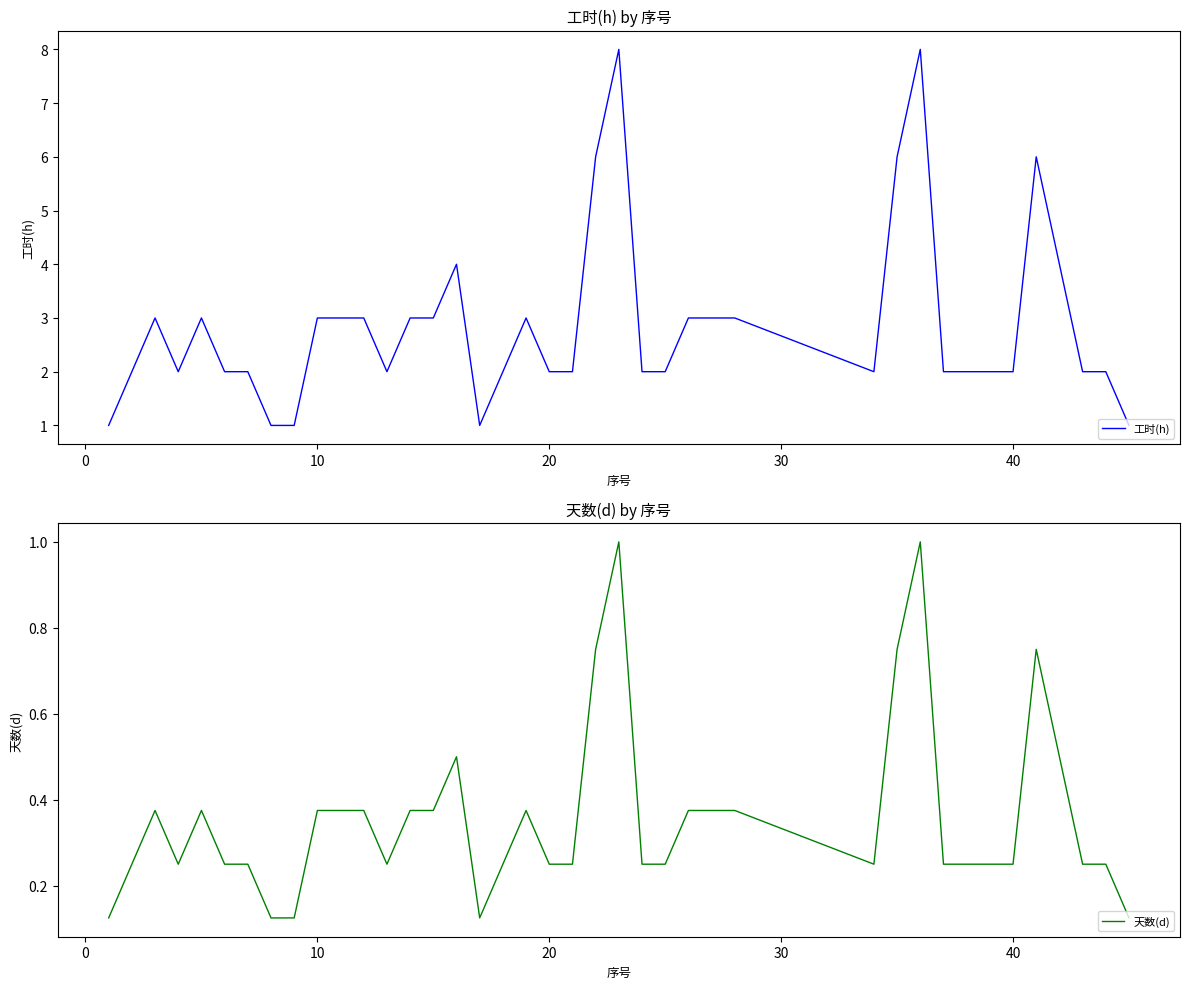

Which series has the largest total across all categories?

工时(h)